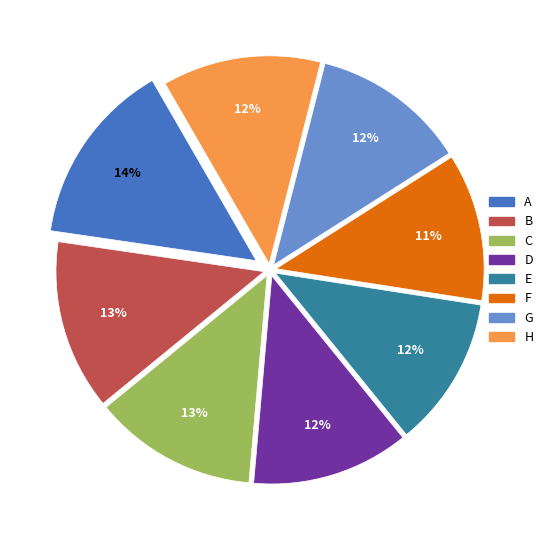

Which slice is the largest?

A